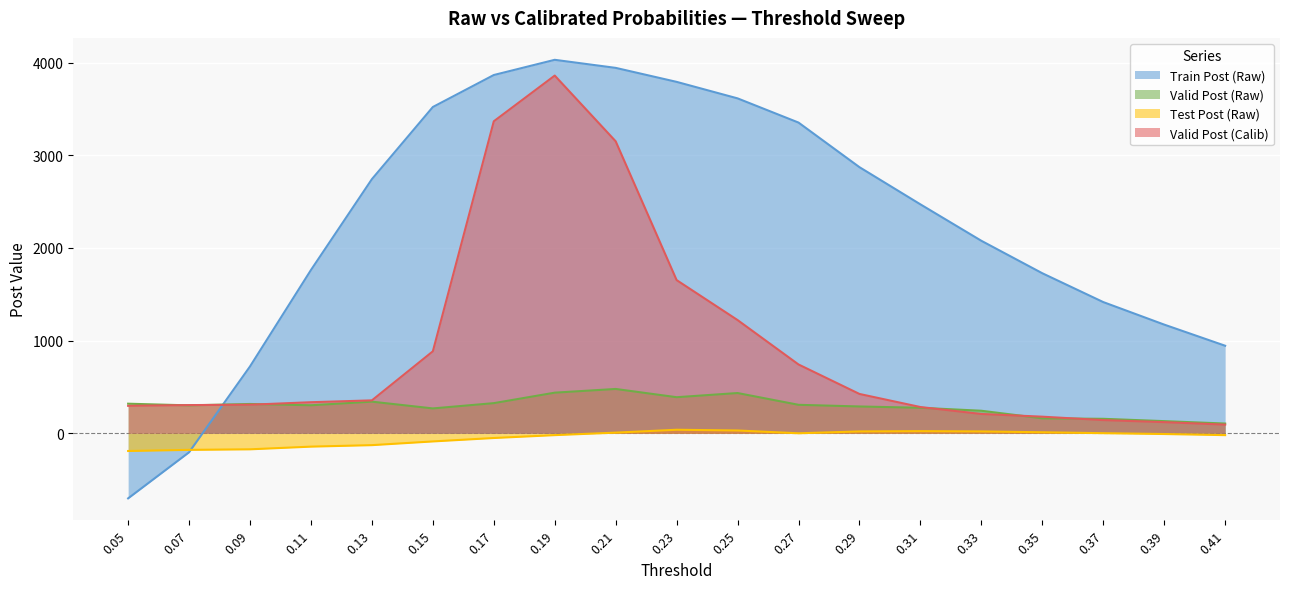

True or false: Test Post (Raw) and Train Post (Raw) cross at least once.

True